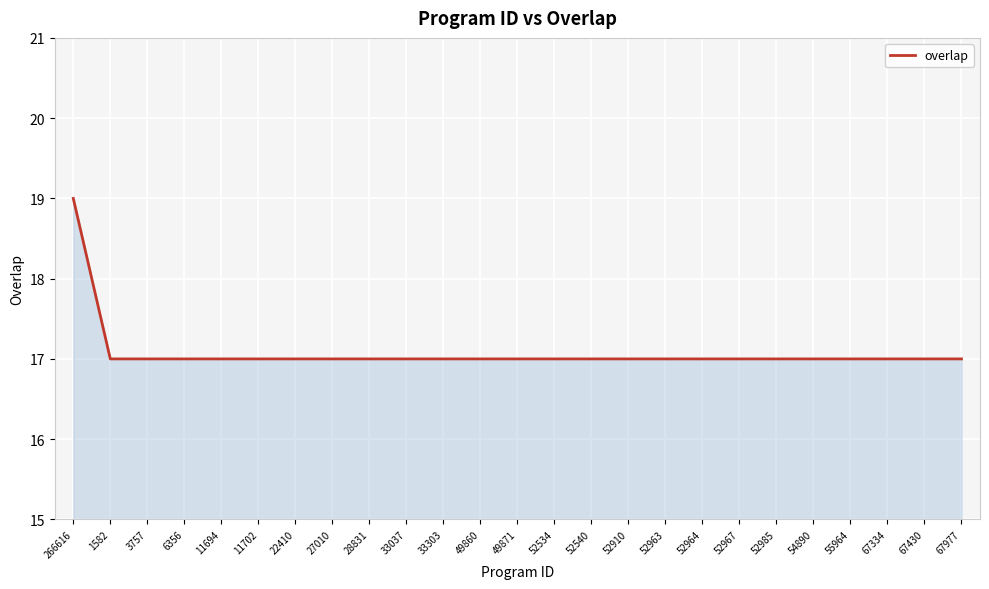

What is the approximate value at 52964?

17